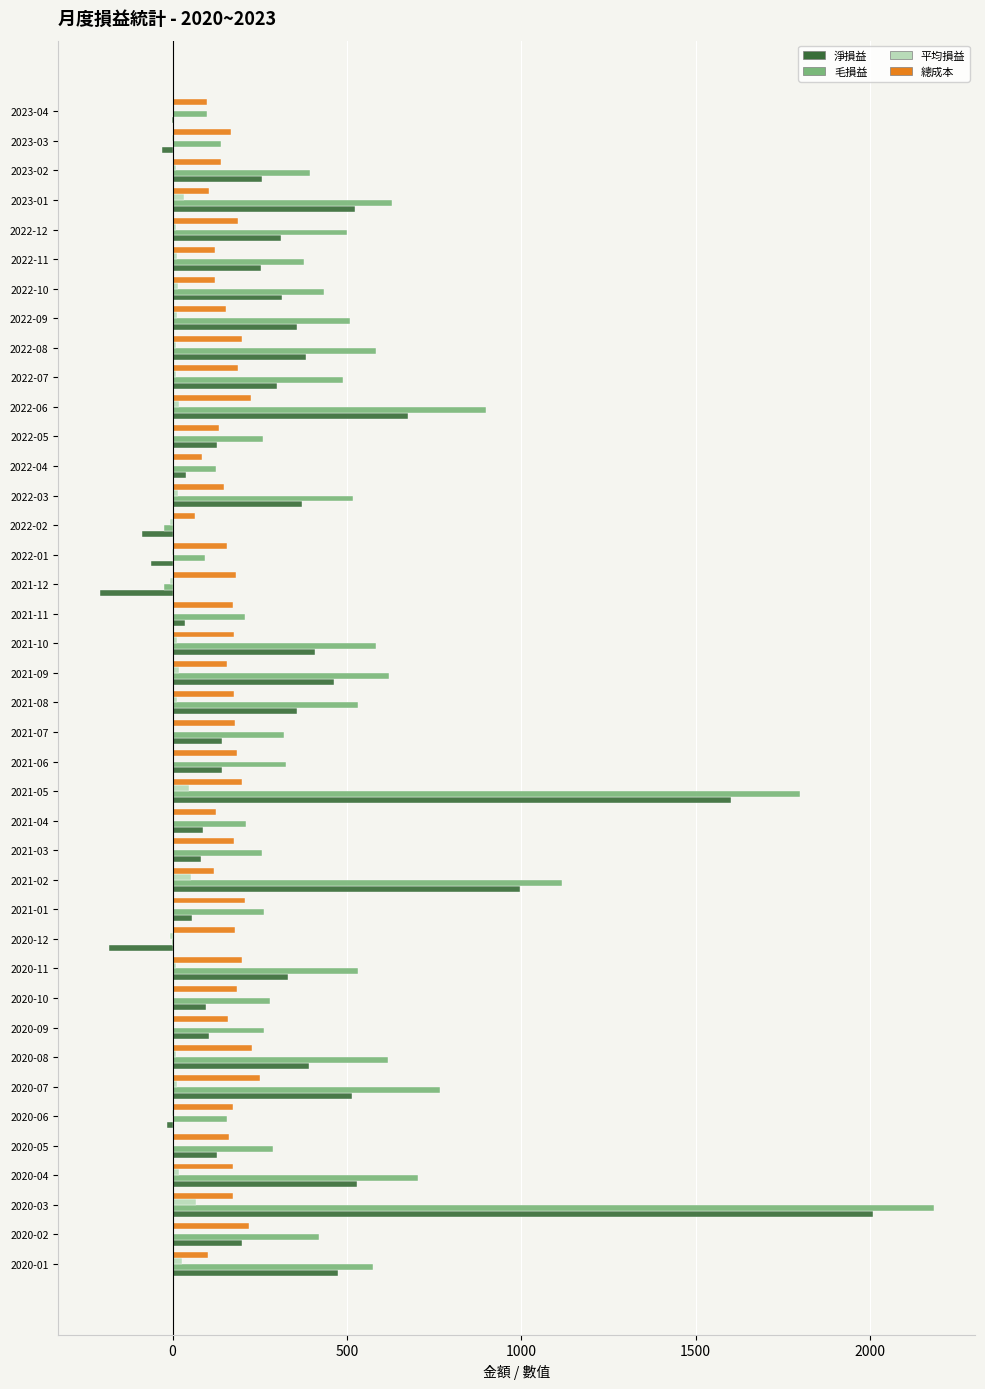

Which series has the largest total across all categories?

毛損益